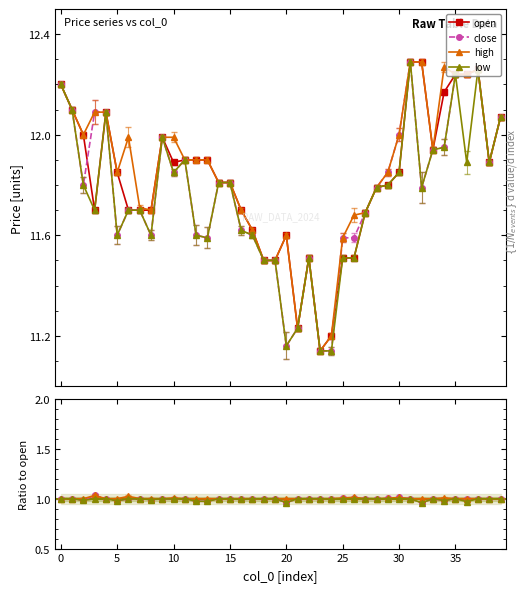

What is the label of the 38th point from the left?

37